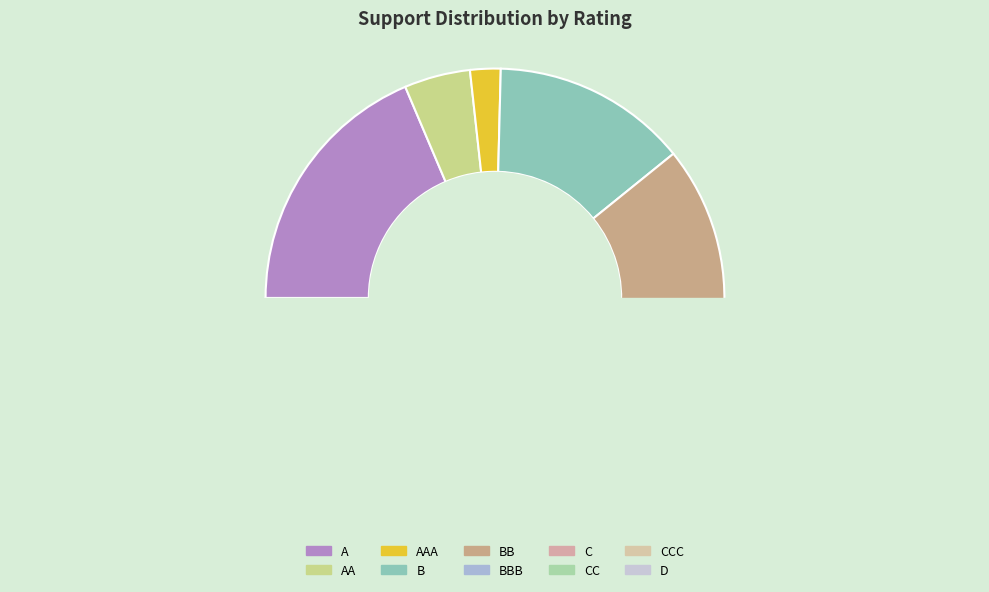

How many segments does this pie chart have?

10